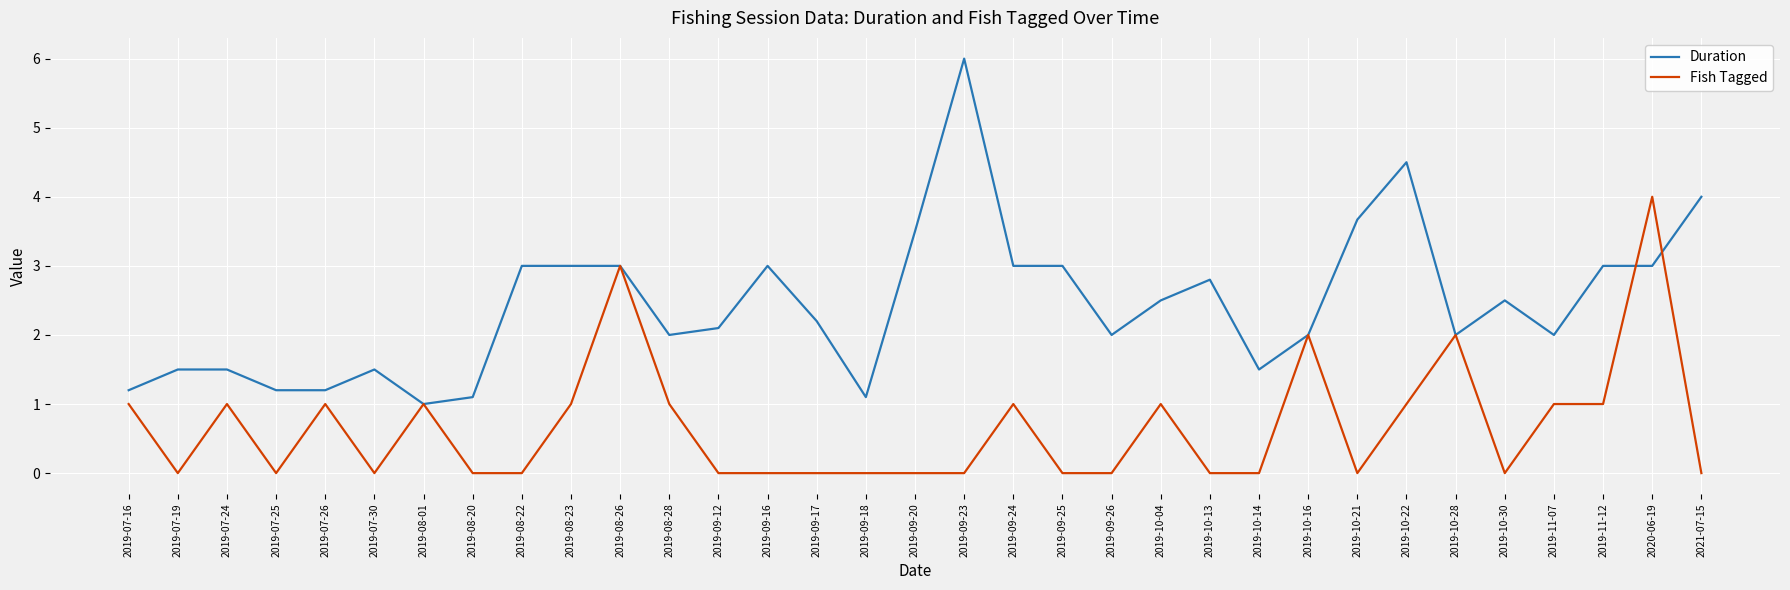

Where is the first local maximum for Fish Tagged?

2019-07-24